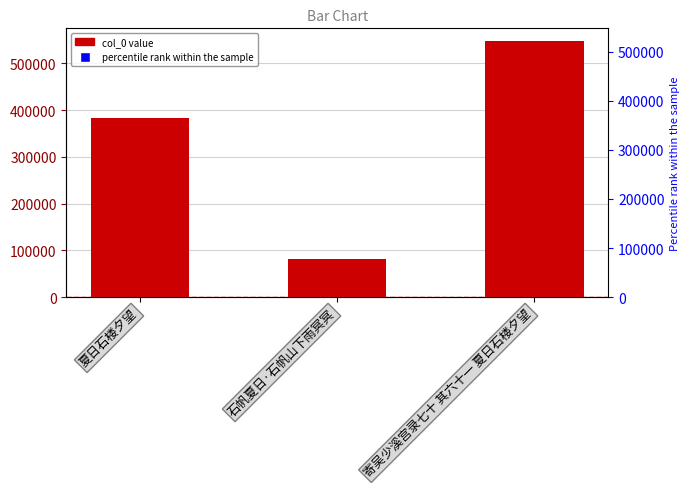

What is the label of the 2nd bar from the right?

石帆夏日·石帆山下雨冥冥